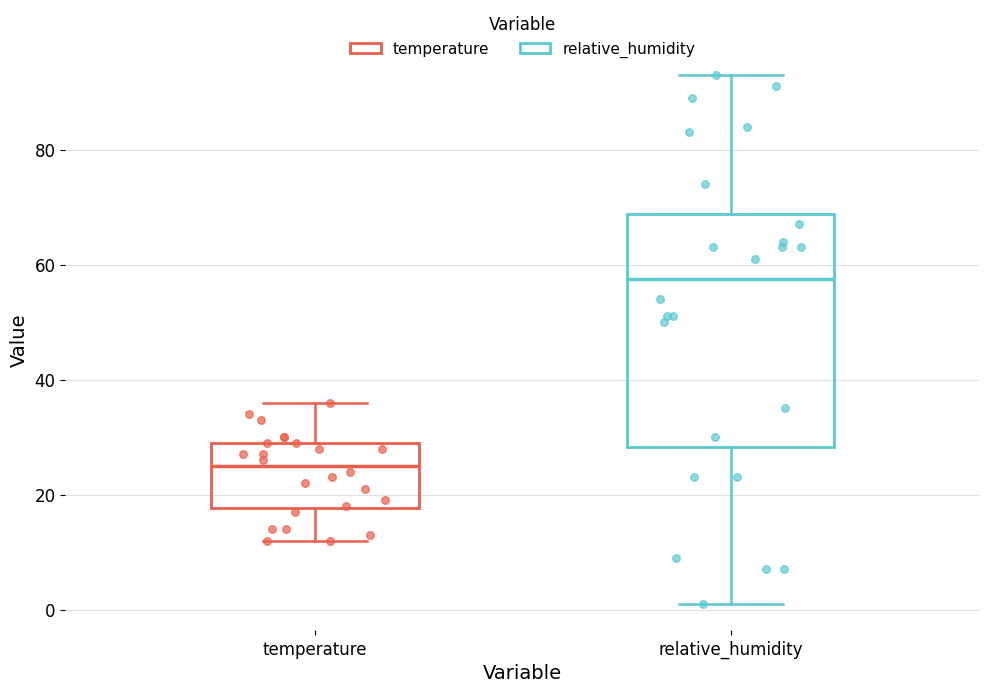

Reading left to right, transcribe this box plot: for each box, give where its median line is, the range the box spans, and where its two whiskers end, as read against the y-axis. The values are not printed on the chart, so give them approximately, as read against the axis.

temperature: median 26, box 18 to 30, whiskers 12 to 36
relative_humidity: median 58, box 28 to 68, whiskers 2 to 94